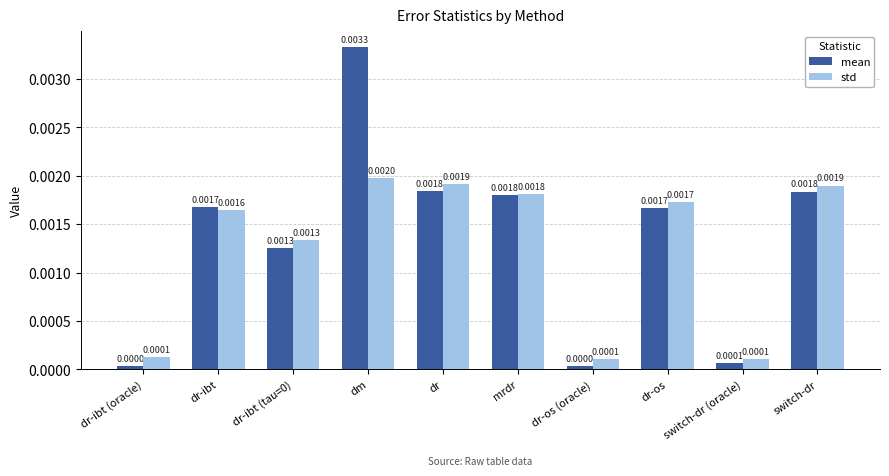

Which series has the largest total across all categories?

mean